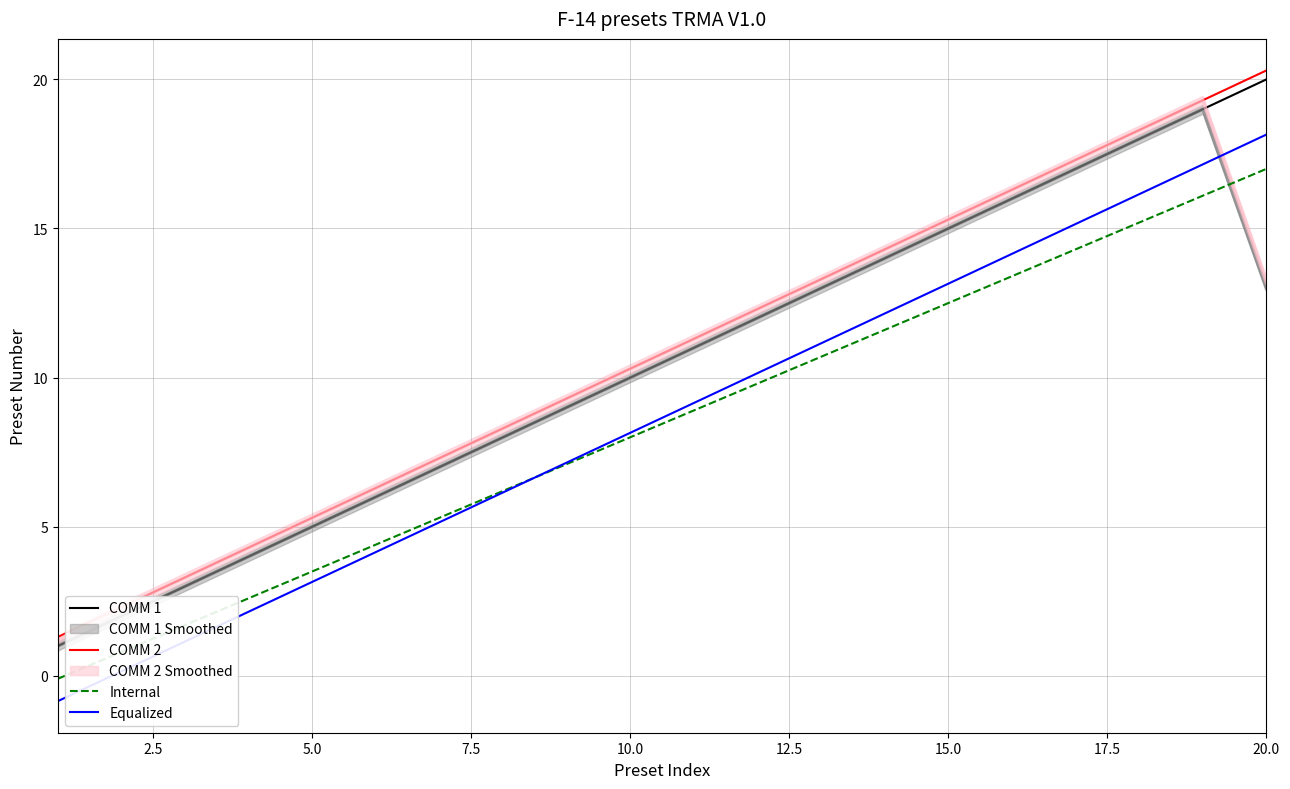

True or false: Internal and COMM 2 intersect in this chart.

False